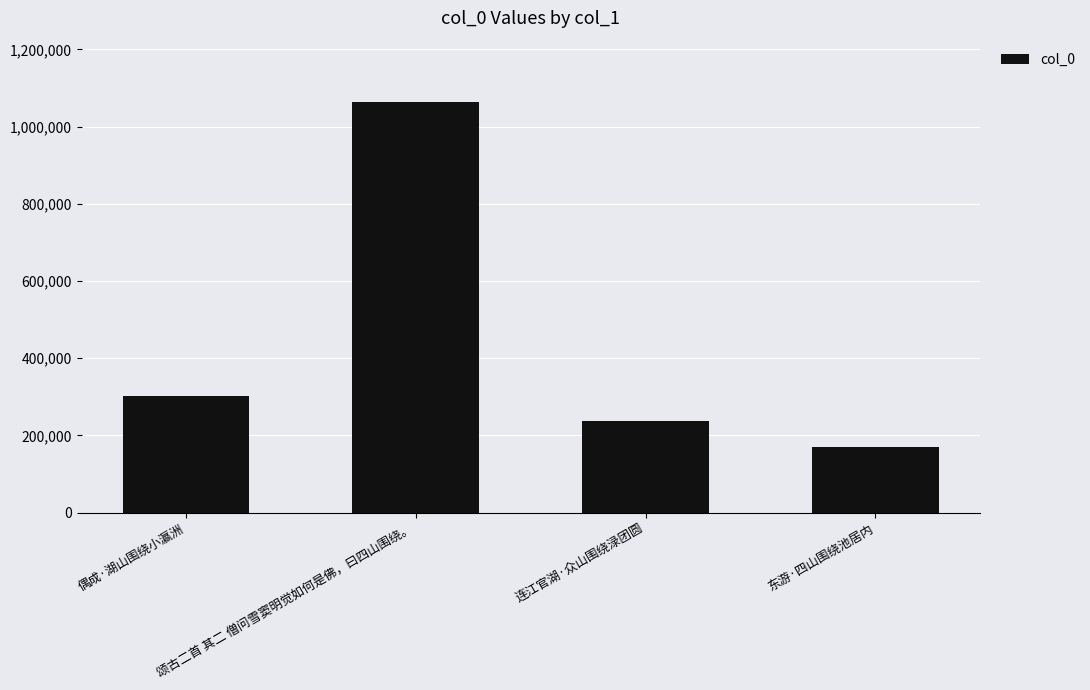

What is the approximate value at 连江官湖·众山围绕渌团圆?

238223